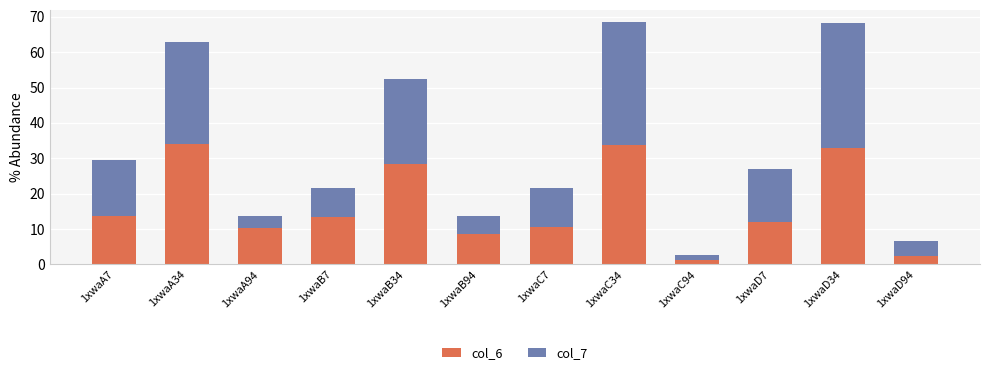

What is the total value across all series at 1xwaA94?

13.7